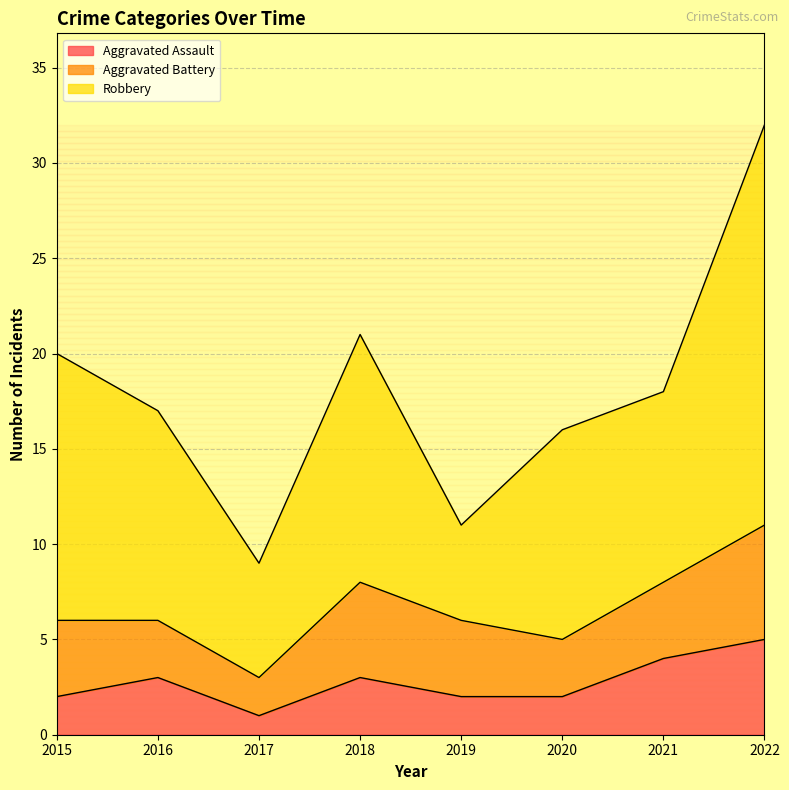

How many lines are shown in the chart?

3